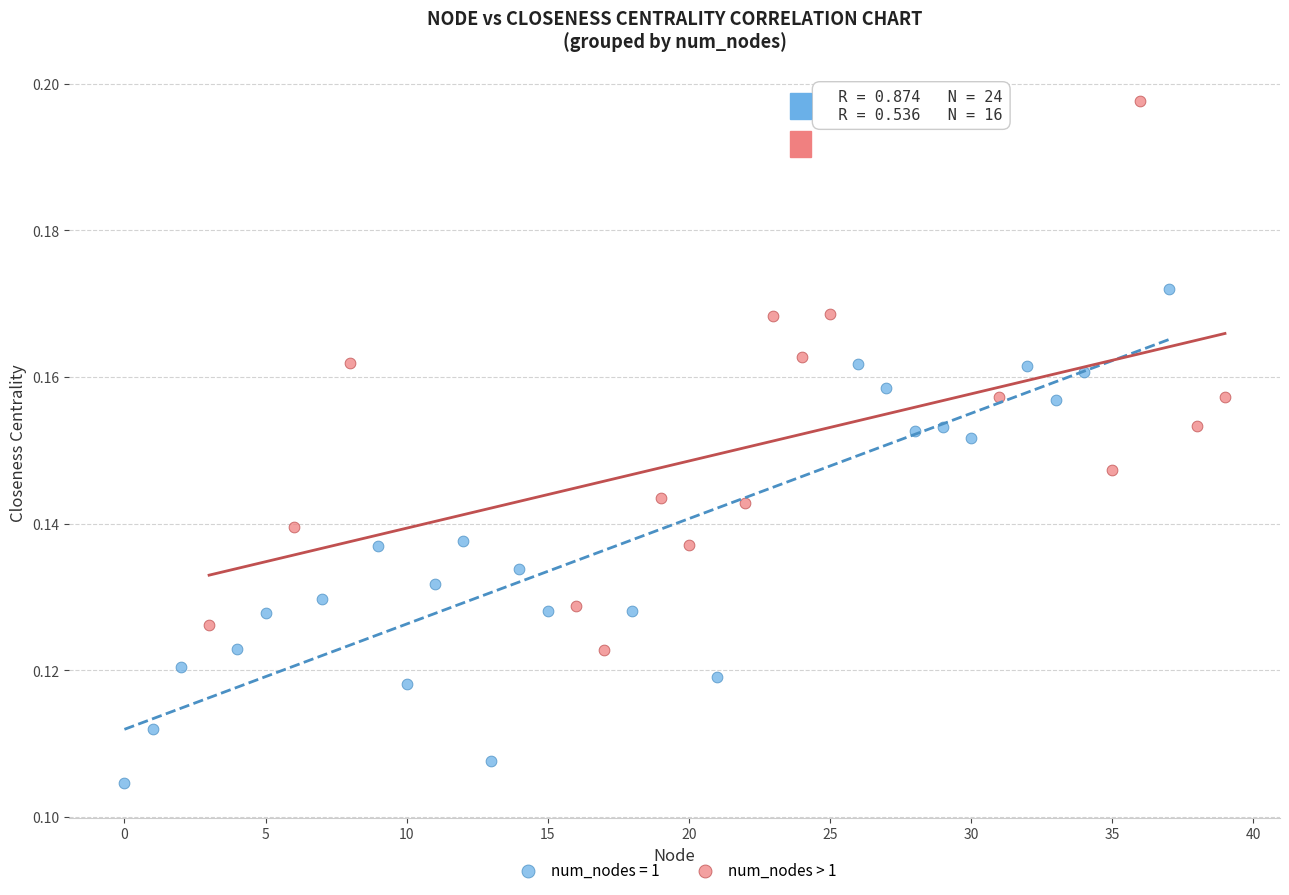

Which series contains the highest Y value?

num_nodes > 1